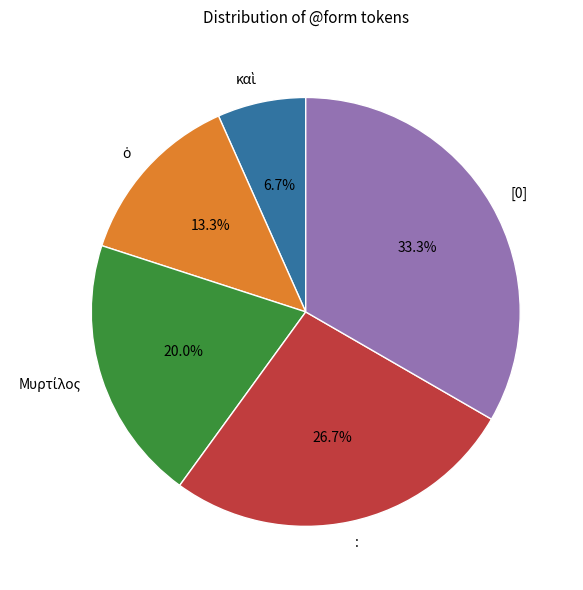

What percentage is NOT represented by [0]?

66.7%